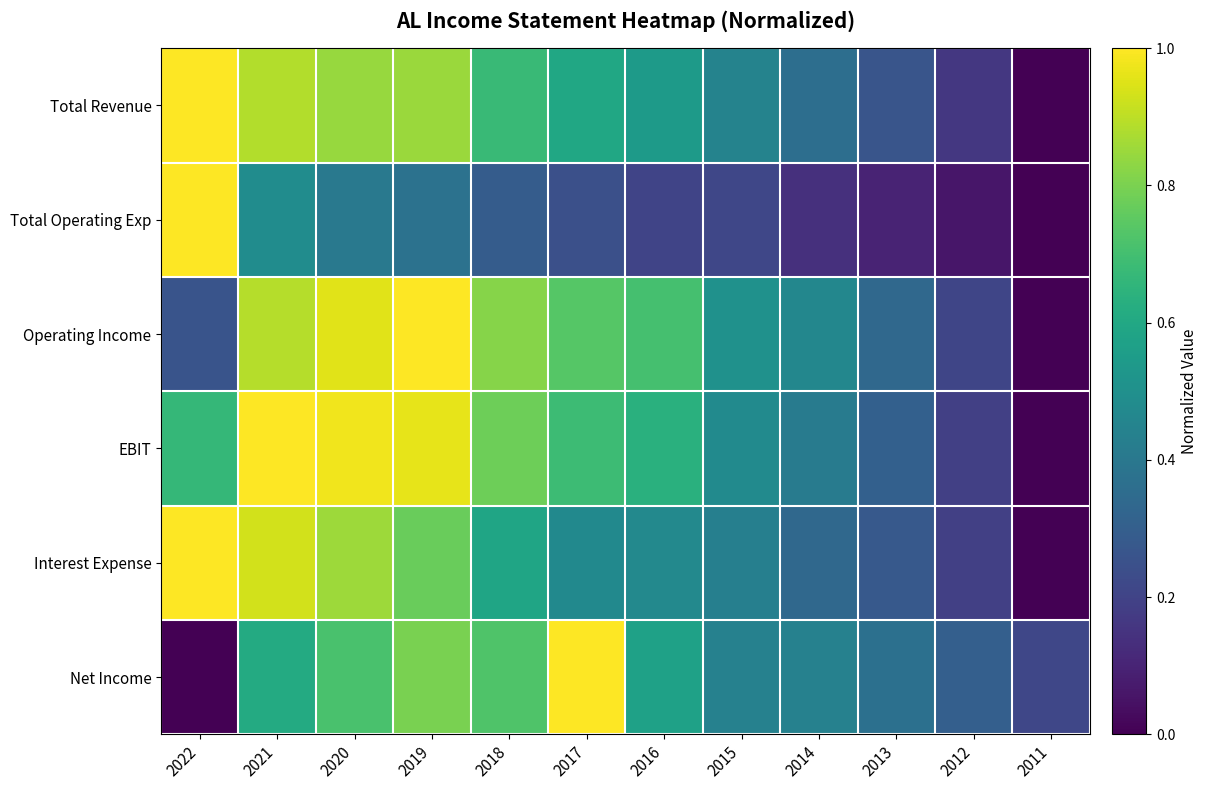

At 2015, list the series in order from largest to smallest.

Operating Income, EBIT, Total Revenue, Net Income, Interest Expense, Total Operating Exp